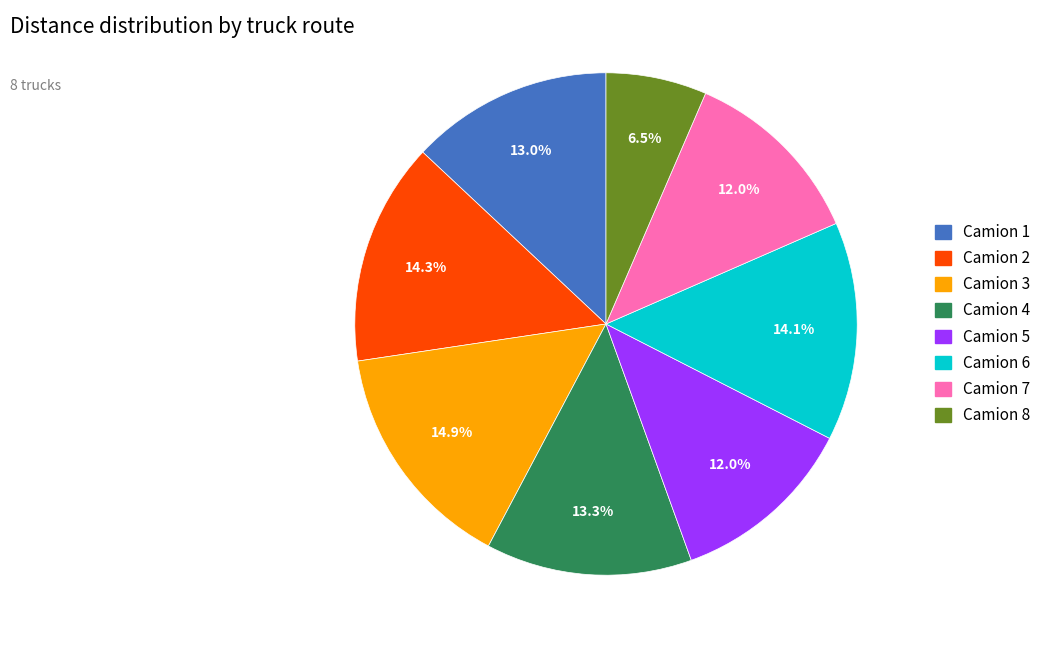

What percentage is the Camion 1 slice, to the nearest percent?

13%